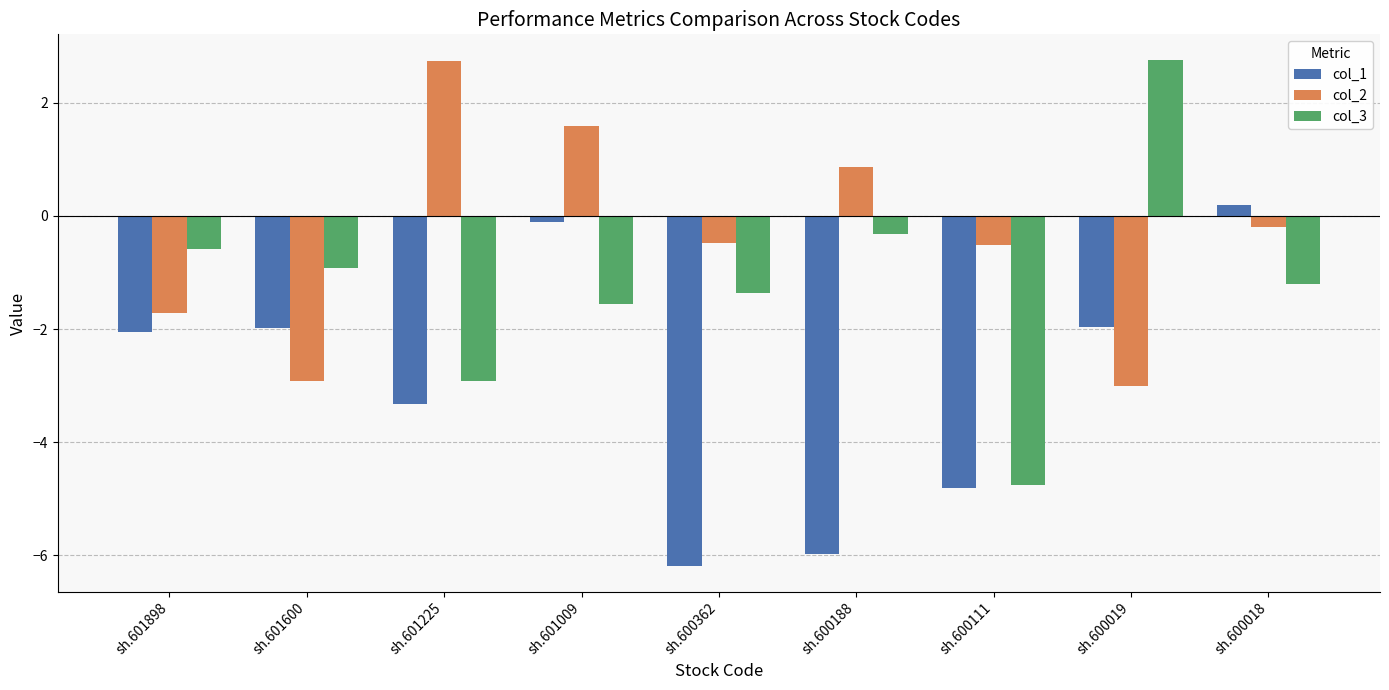

What is the sum of all col_3 values?

-10.9